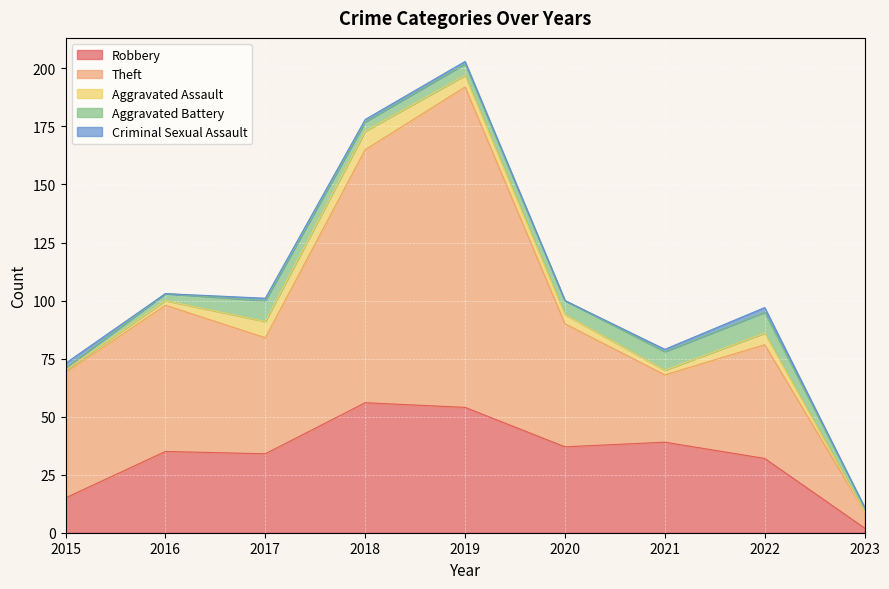

True or false: Criminal Sexual Assault and Theft cross at least once.

False